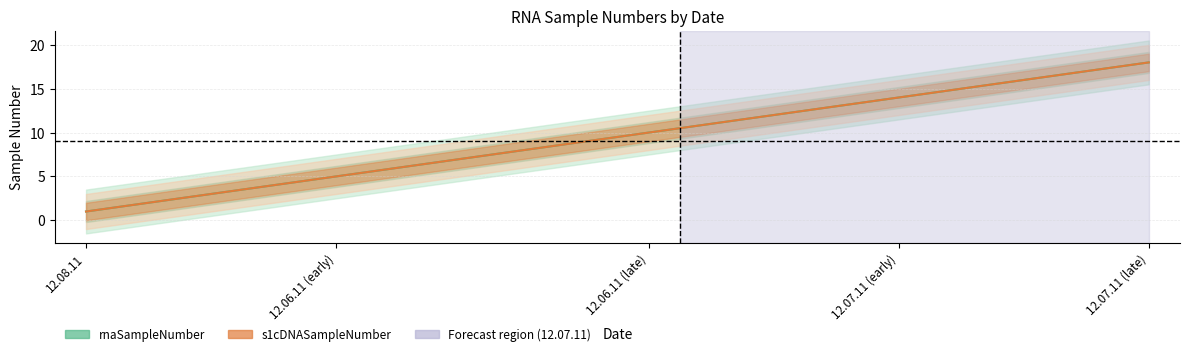

How many lines are shown in the chart?

2